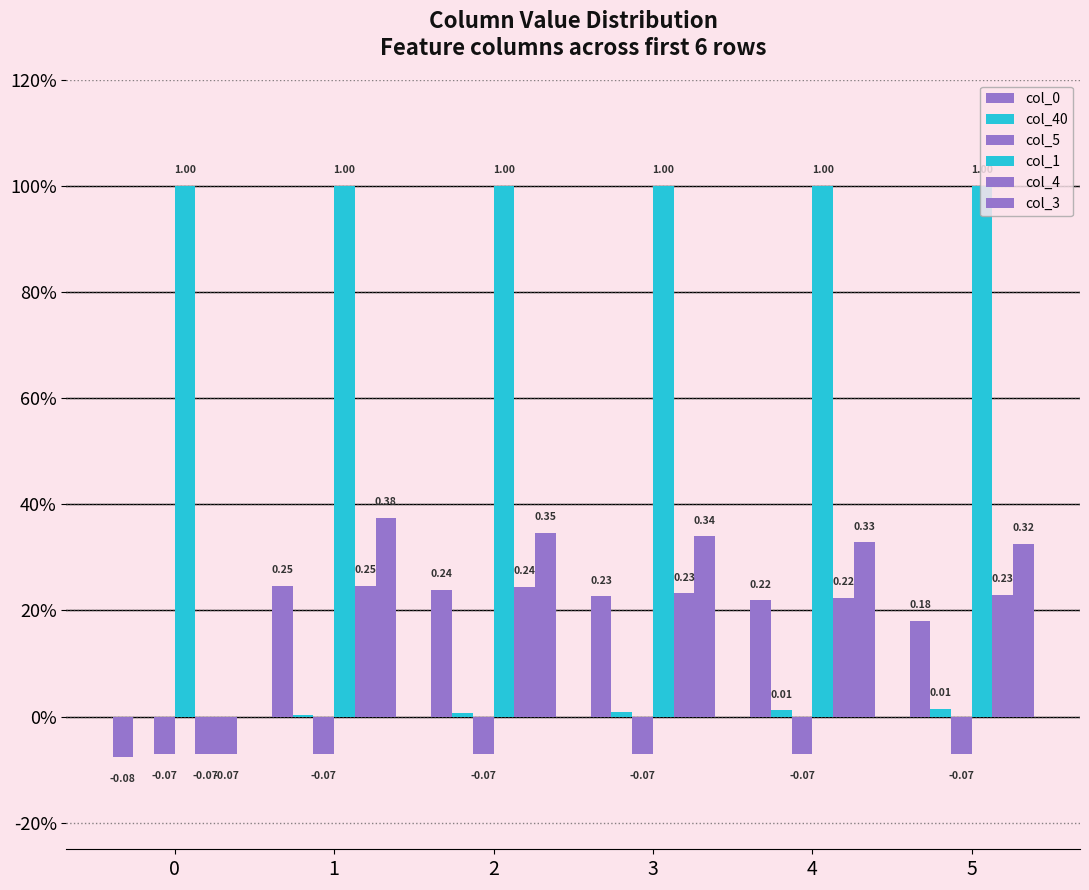

What is the total value across all series at 3?

1.7